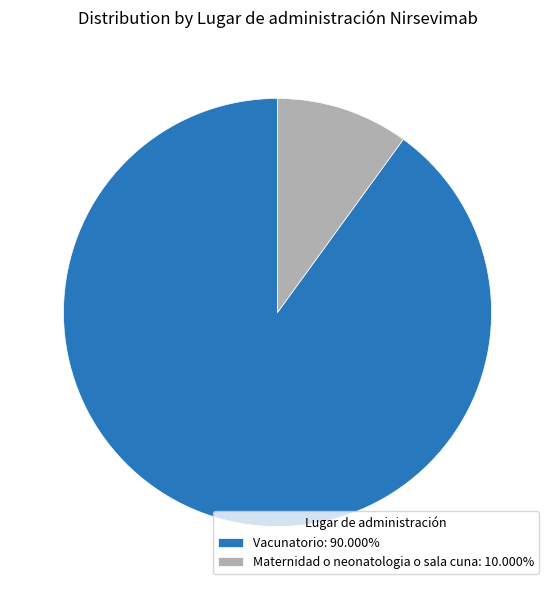

Approximately how many times larger is the value at Vacunatorio: 90.000% compared to Maternidad o neonatologia o sala cuna: 10.000%?

9.0